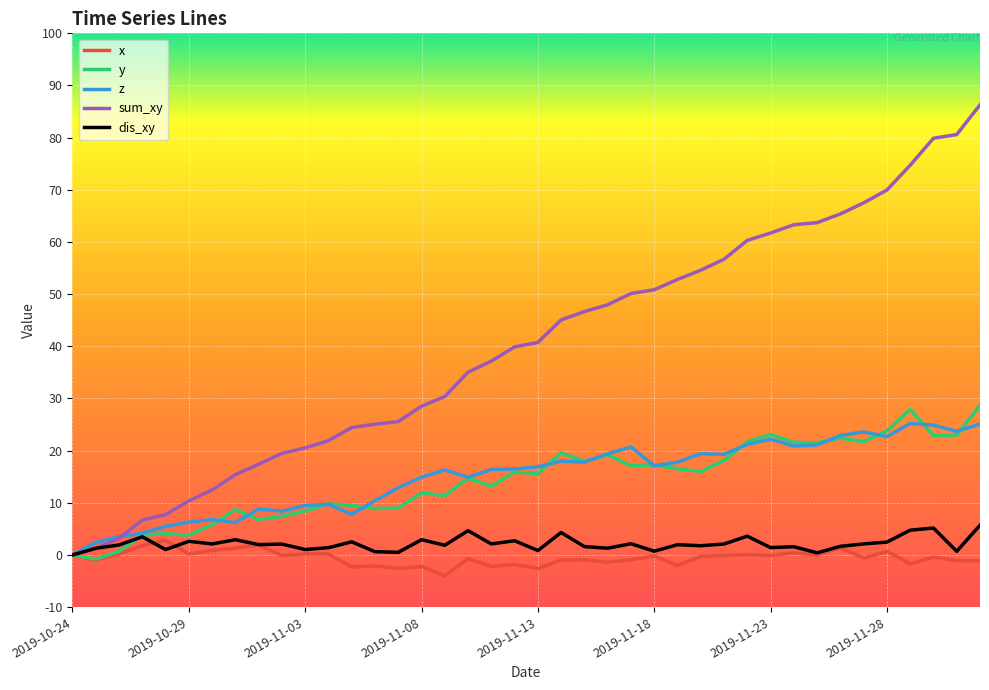

What is the maximum value shown in the chart?

86.3